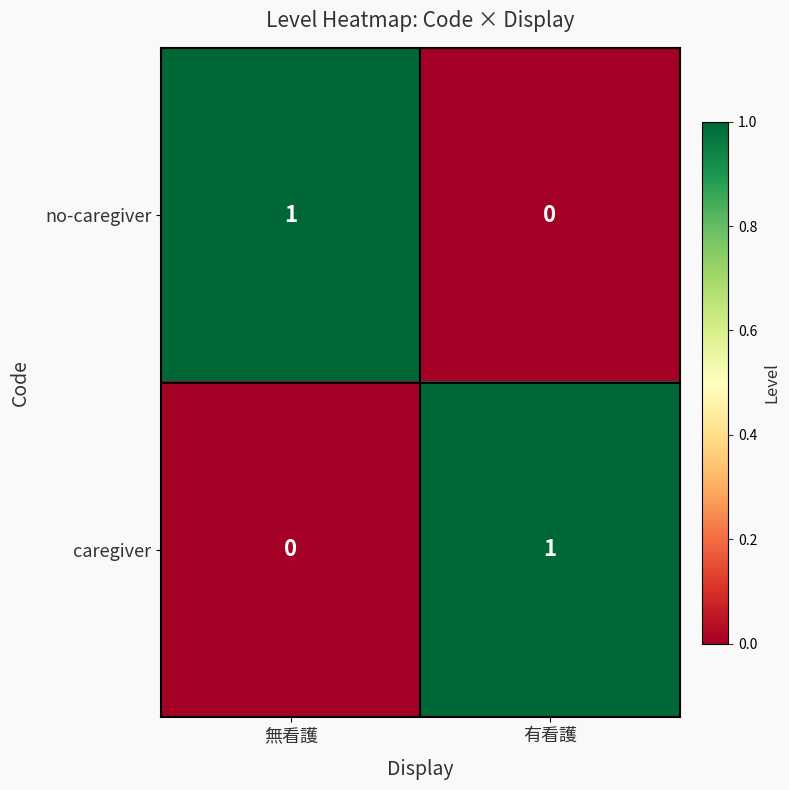

Is the value of caregiver at 無看護 greater than the value of no-caregiver at 無看護?

No